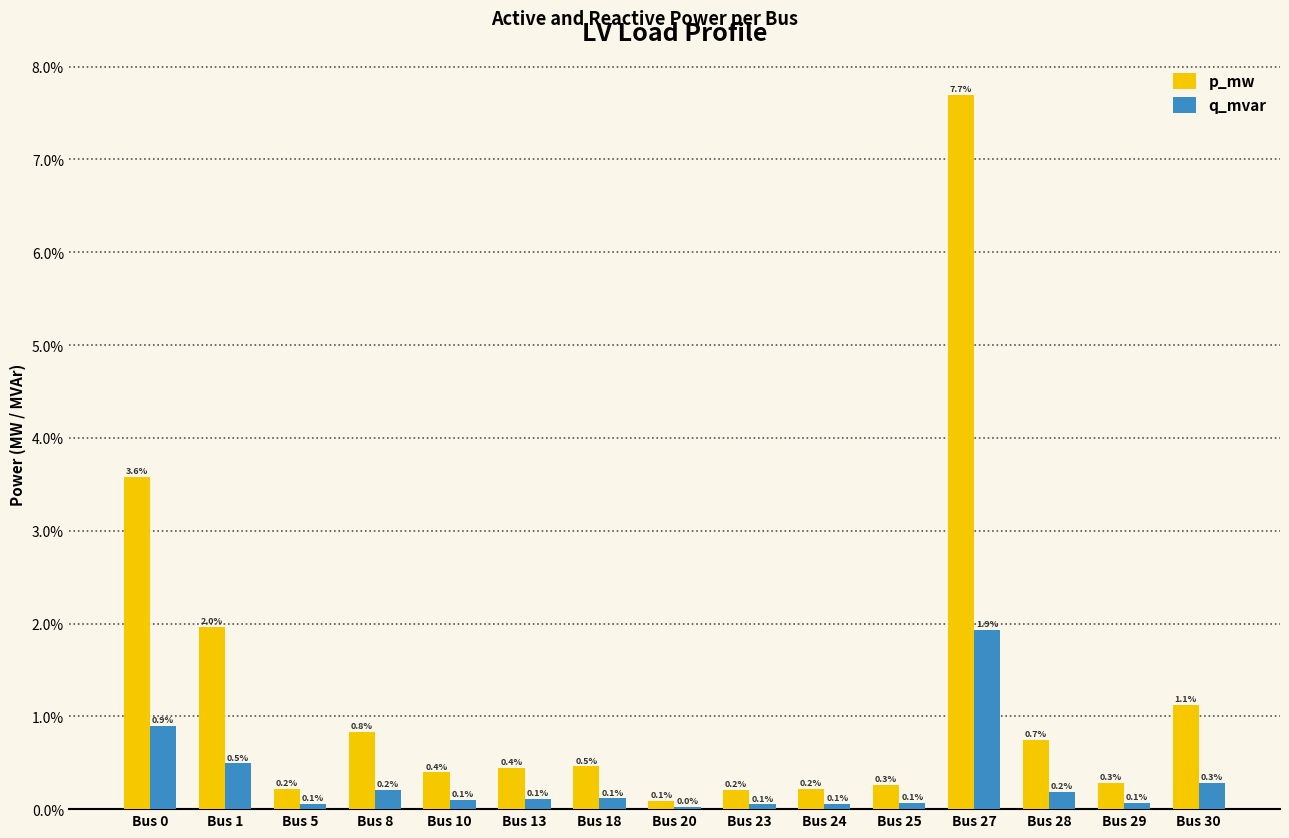

Is it true that p_mw equals 0.0 at Bus 18?

False